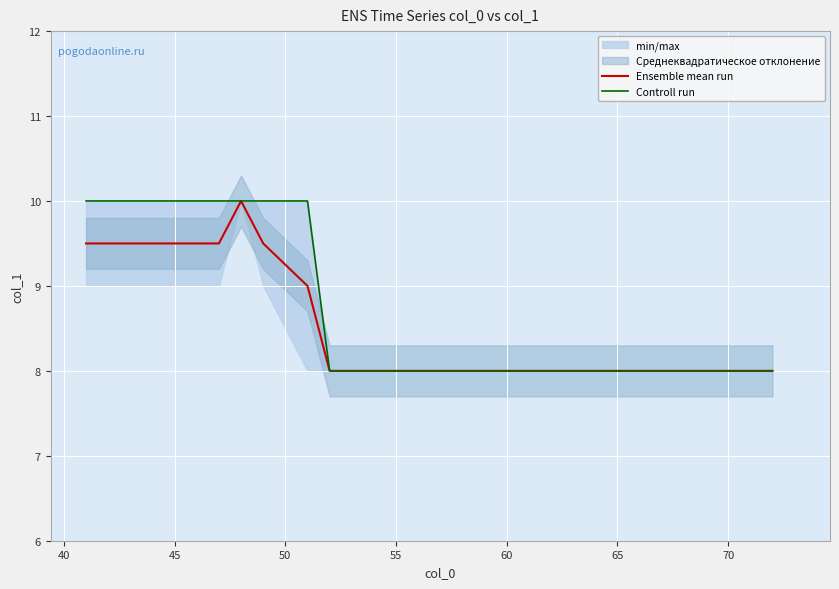

What is the lowest value of the Ensemble mean run series?

8.0